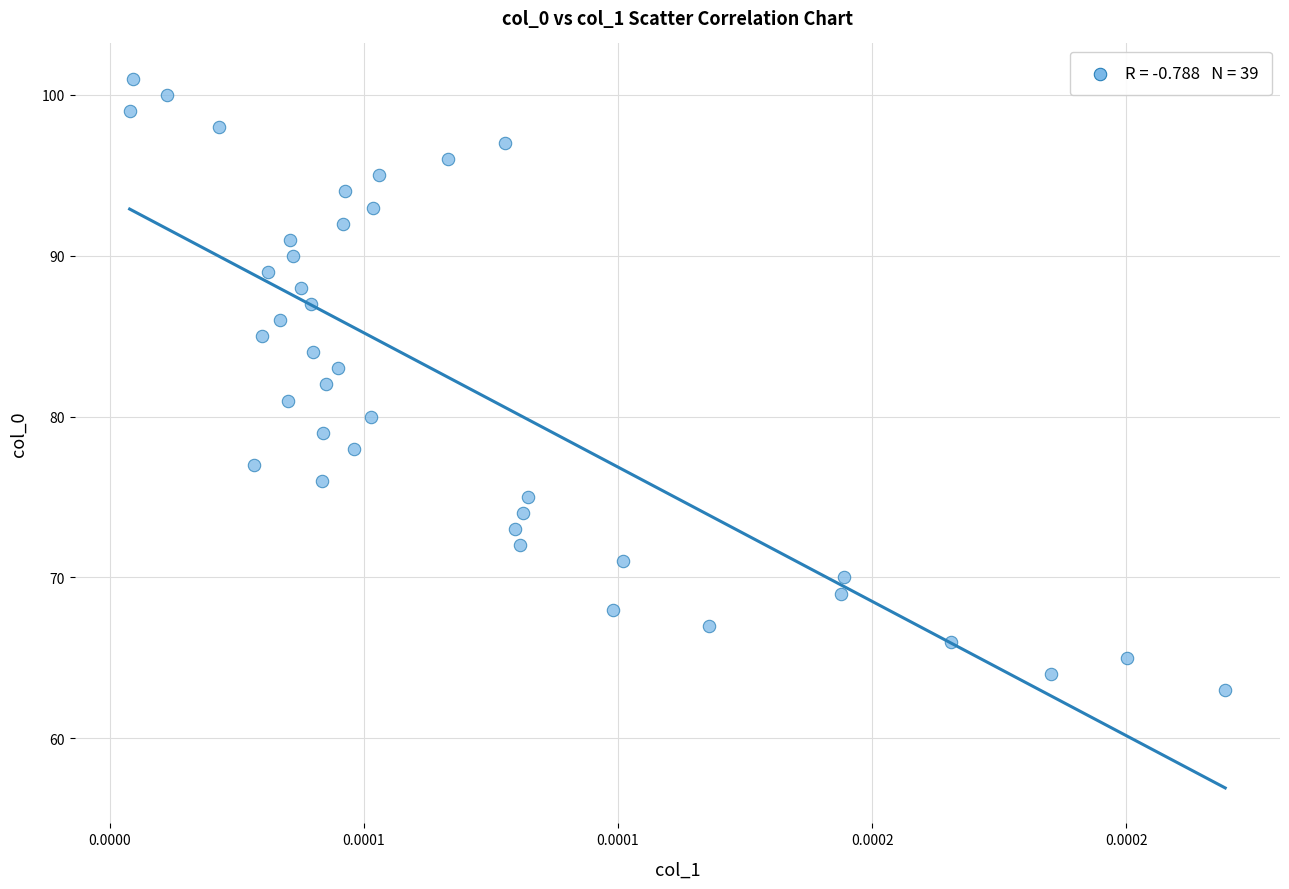

What is the range of Y values (max minus min)?

38